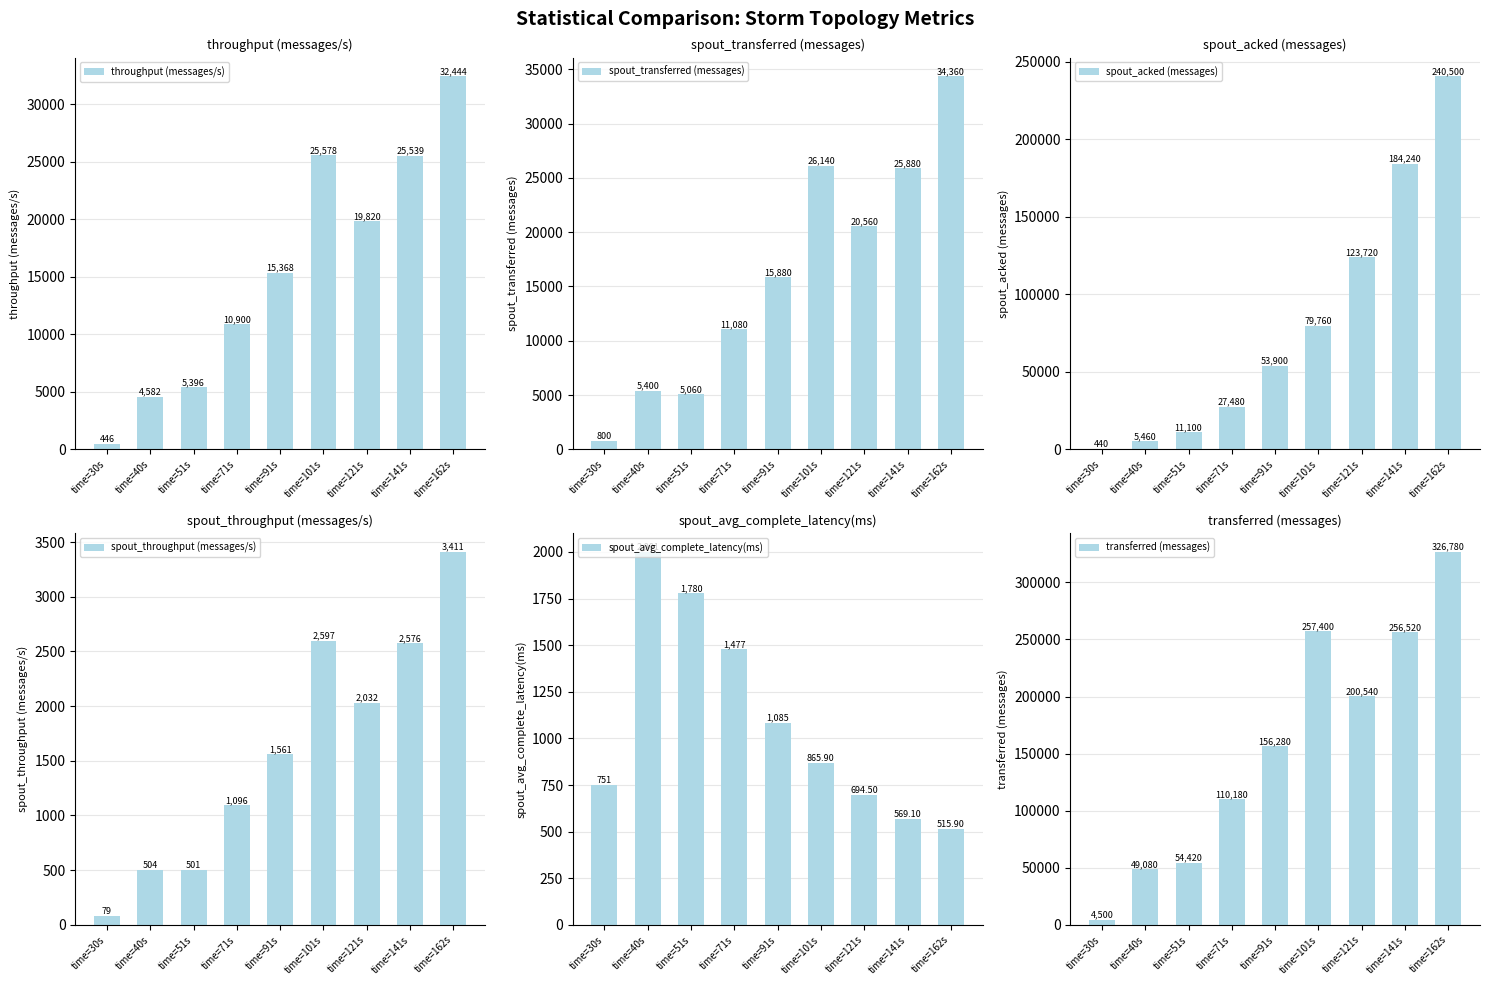

Count the number of categories in the chart.

9